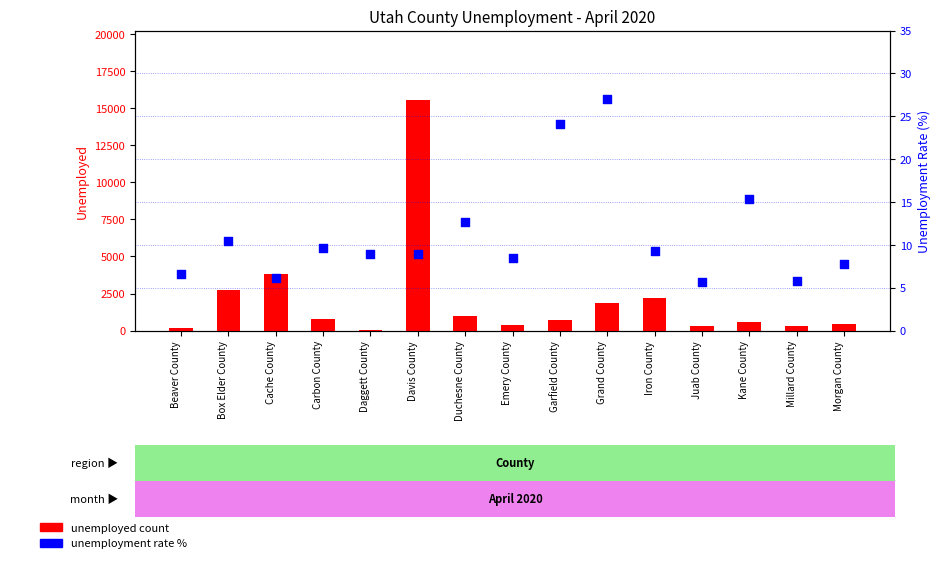

Which series has the widest spread of Y values?

unemployed count